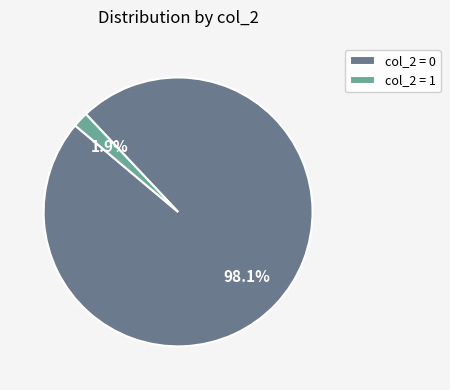

How much of the chart is everything except col_2 = 0?

1.9%